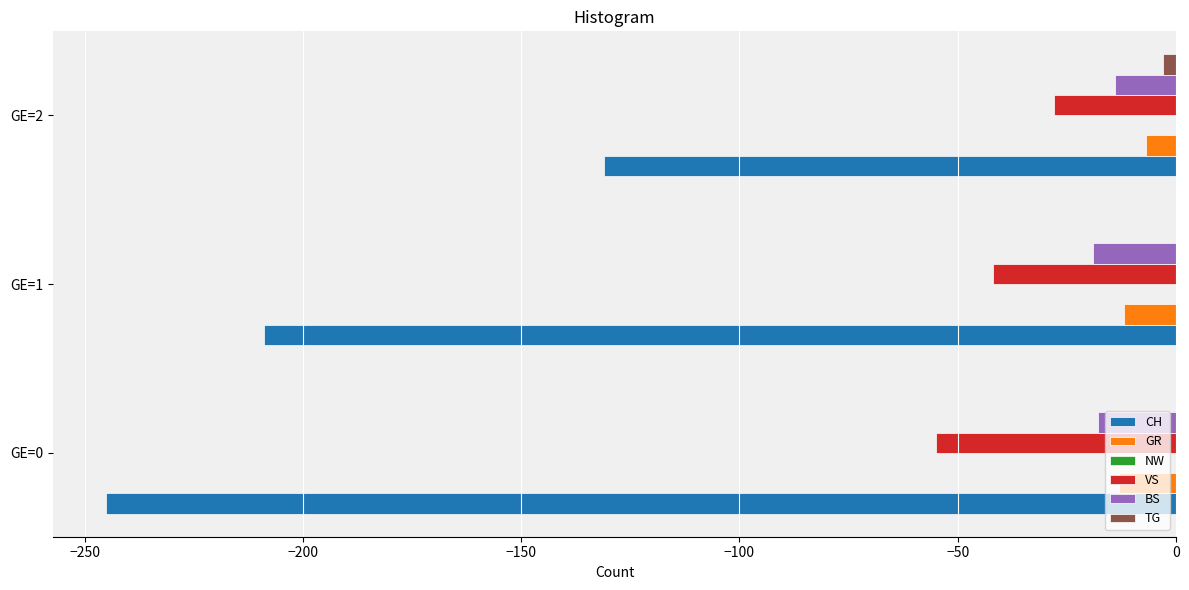

How many data points in VS are above -42?

1